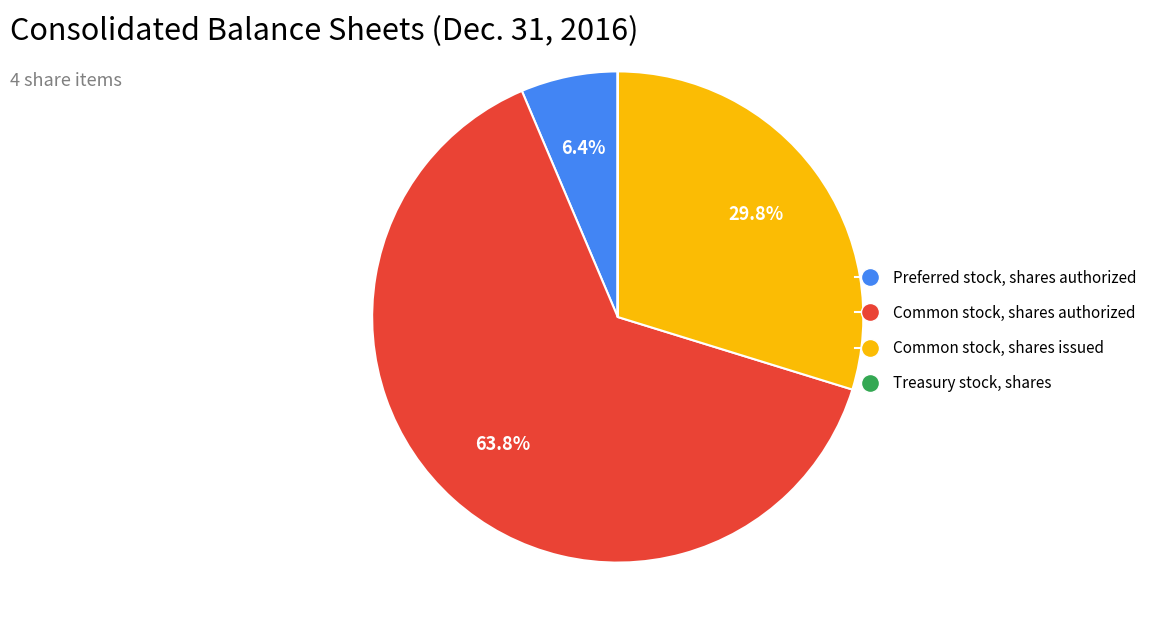

Which category accounts for the majority?

Common stock, shares authorized